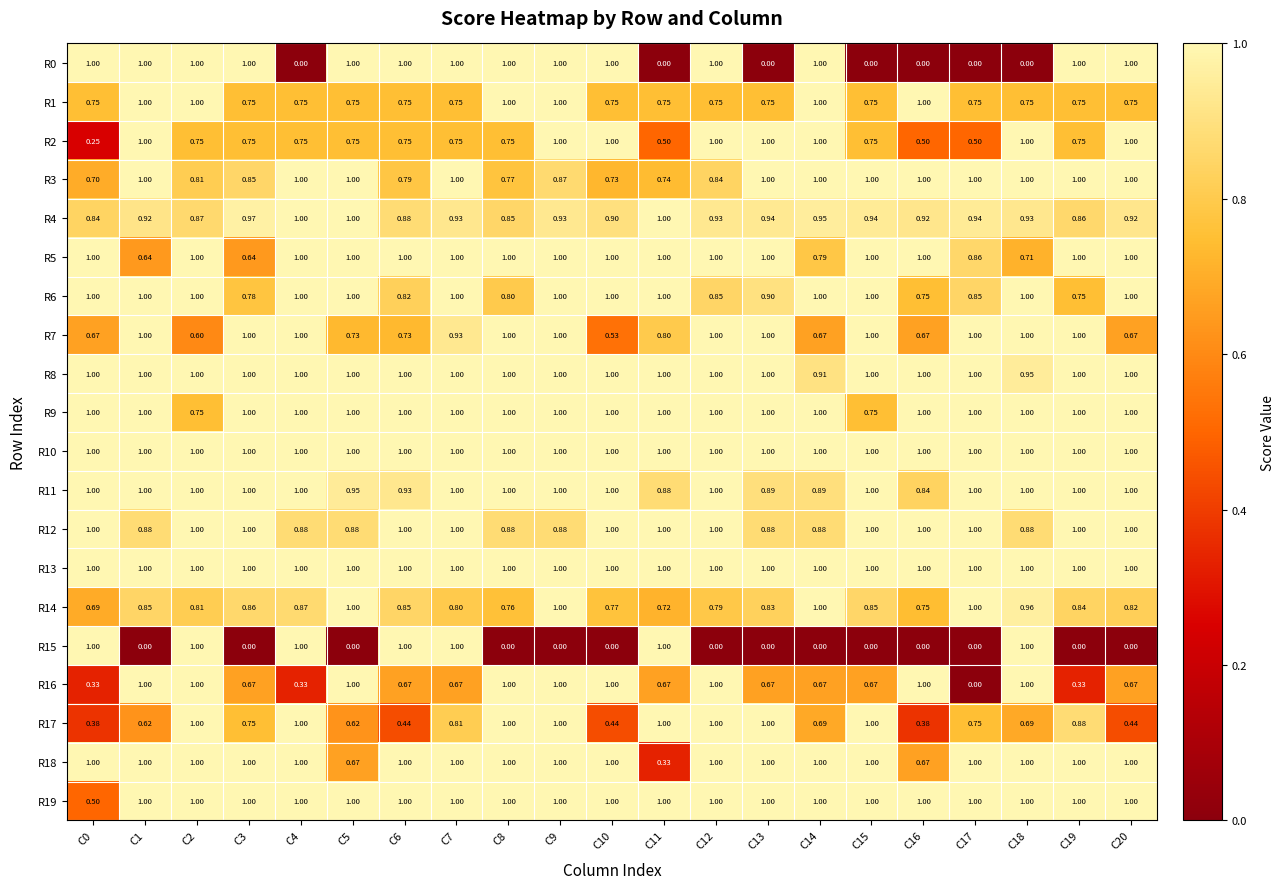

Is the value of R5 at C2 greater than the value of R14 at C6?

Yes